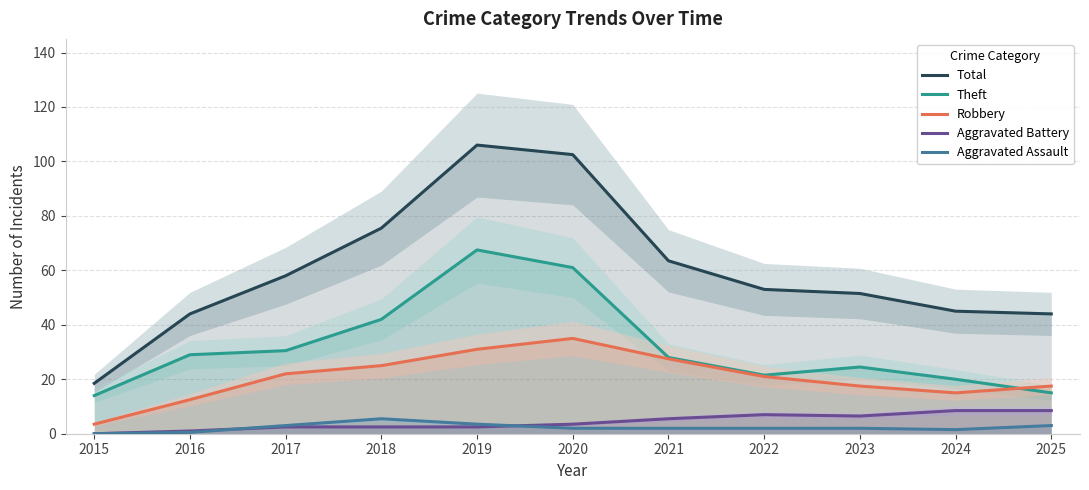

At how many categories does at least one series exceed 1?

11